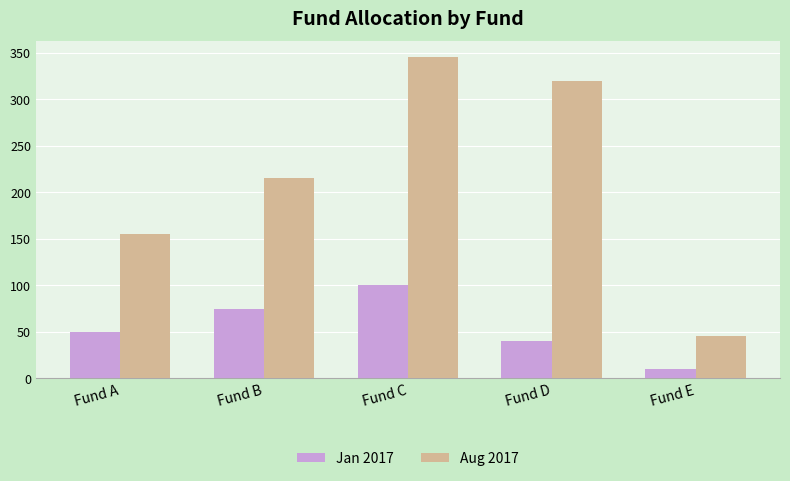

Is it true that Jan 2017 equals 78 at Fund A?

False